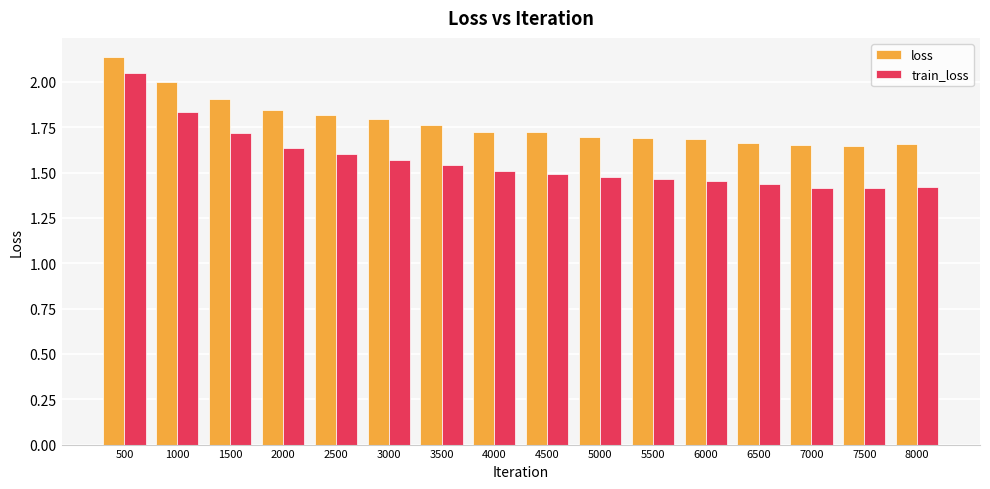

At which label does loss reach its peak?

500